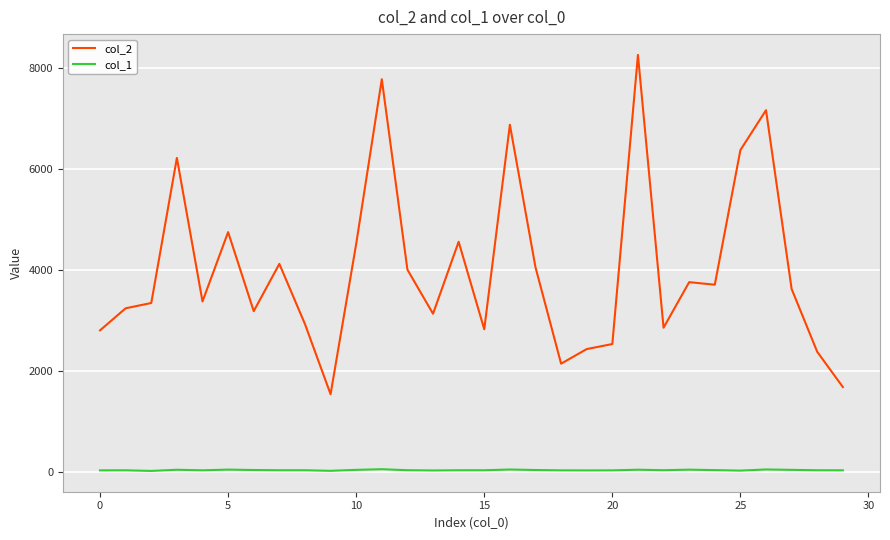

Rank the series by their average value, from highest to lowest.

col_2, col_1